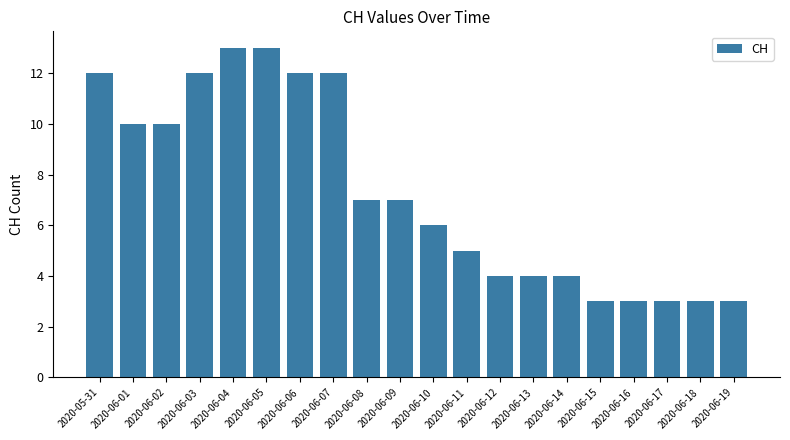

Count the values in the range 4 to 12.

13